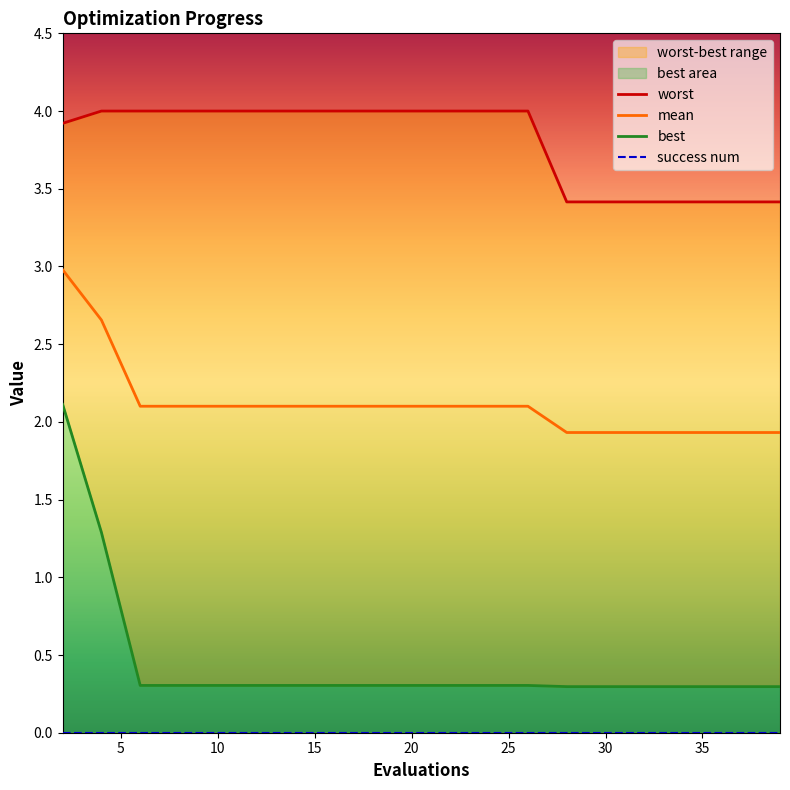

True or false: mean and best cross at least once.

False